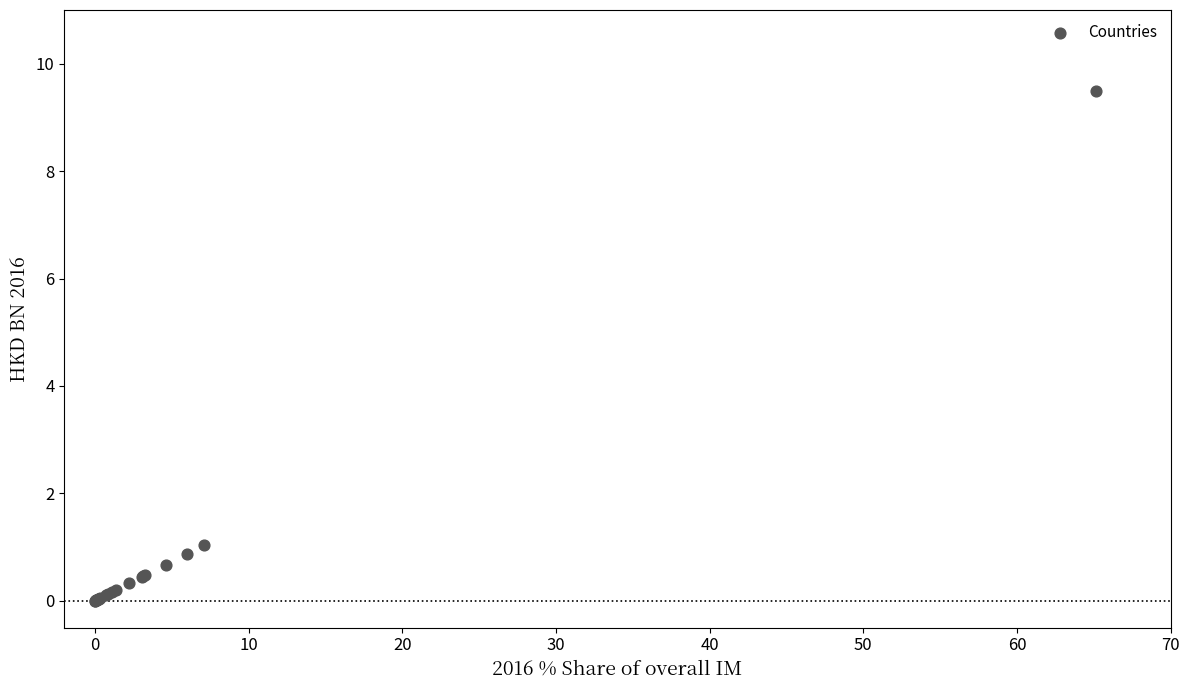

What Y value in the scatter plot is closest to 4?

1.0